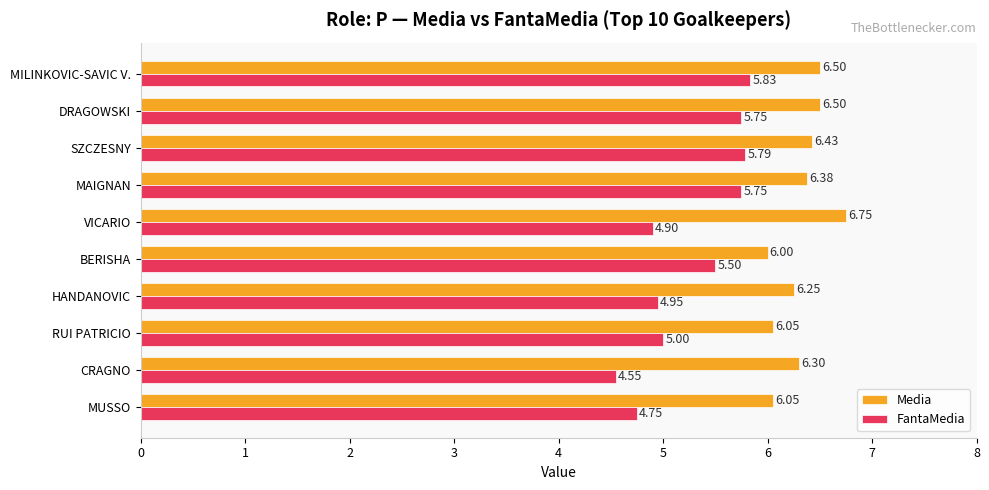

At HANDANOVIC, list the series in order from smallest to largest.

FantaMedia, Media